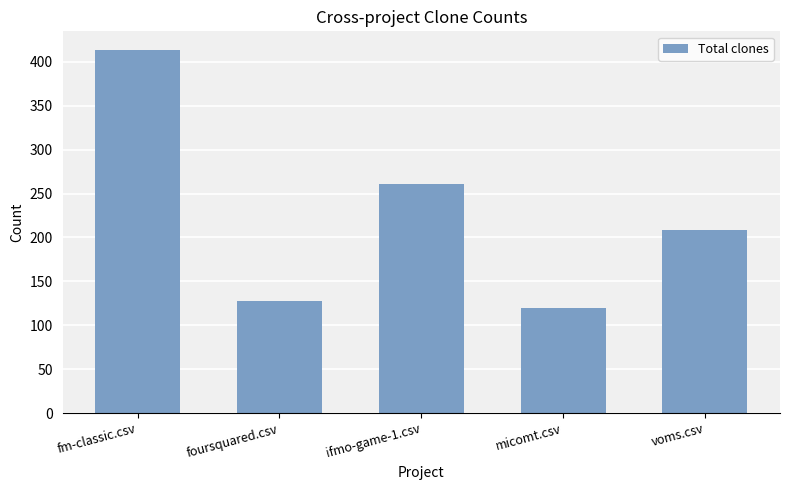

Are the bars grouped side by side (vs. stacked)?

No